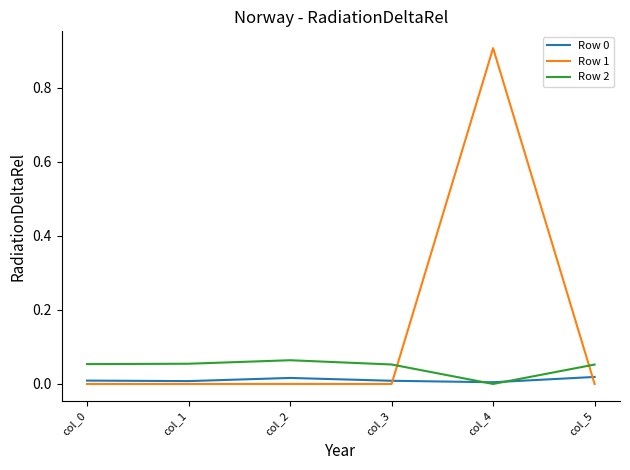

Is the value of Row 1 at col_4 greater than the value of Row 0 at col_3?

Yes